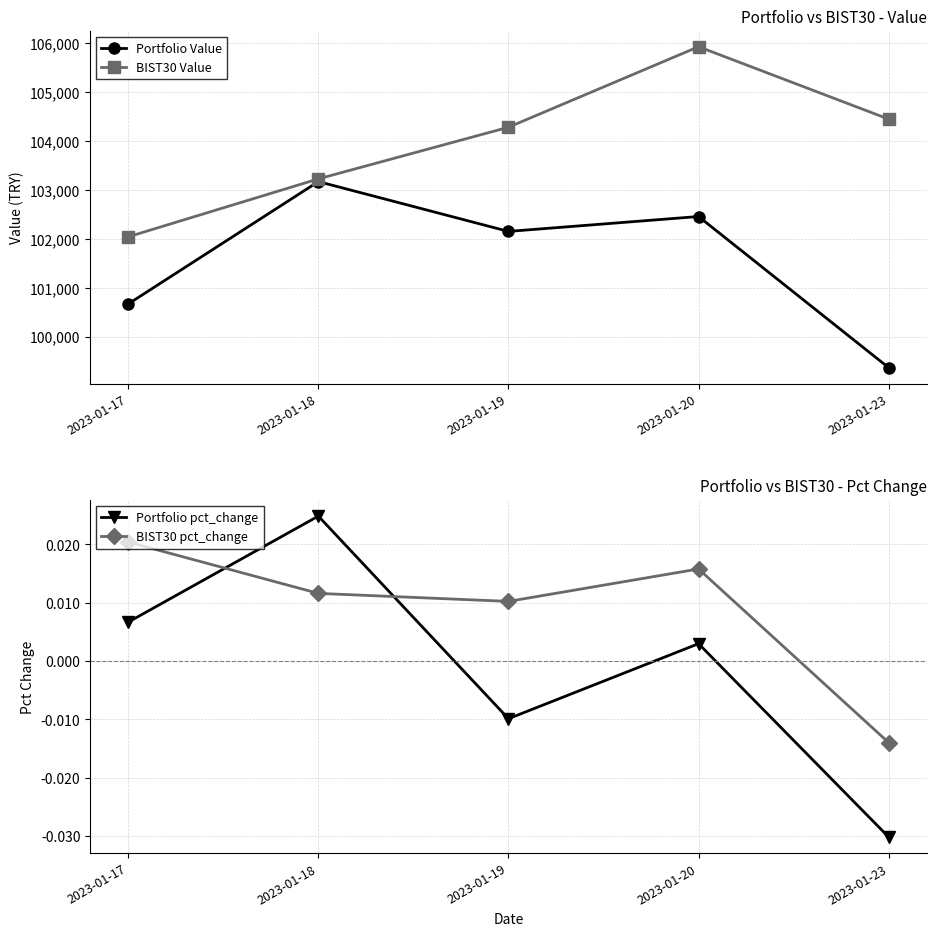

At which label does BIST30 pct_change reach its peak?

2023-01-17